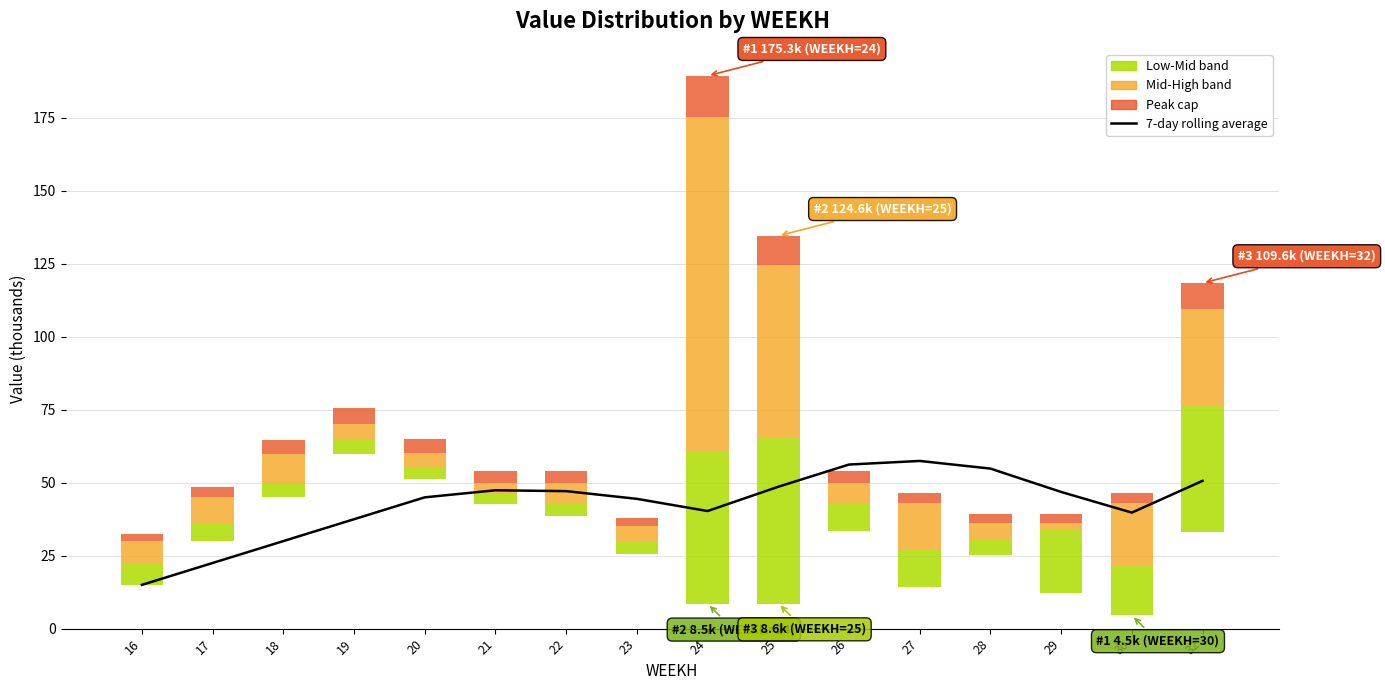

The value at 17 is 31.4. True or false?

False